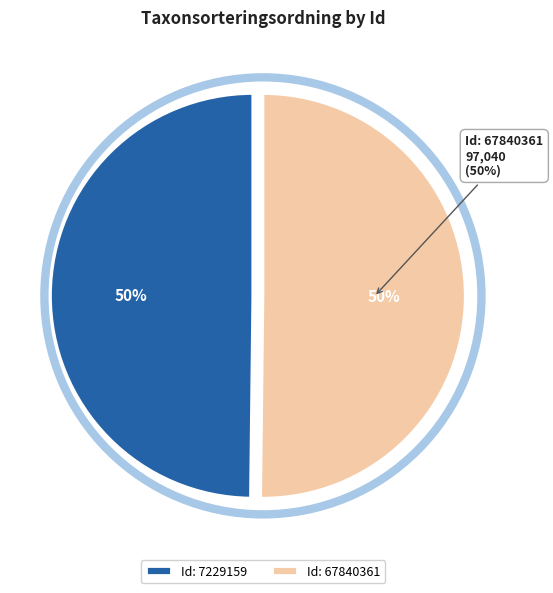

What percentage is the 67840361 slice, to the nearest percent?

50%